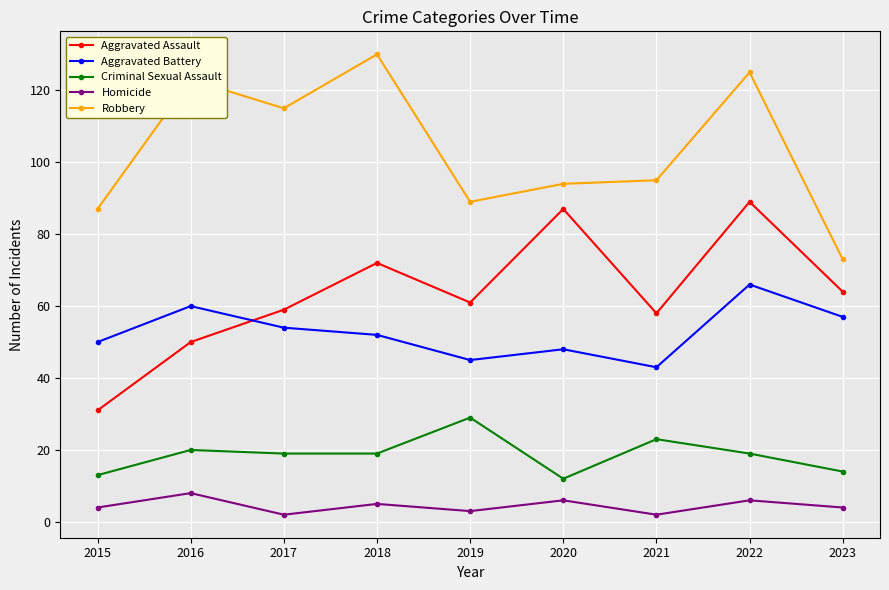

Reading left to right, what are all the values shown in this chart?

Aggravated Assault: 31	50	59	72	61	87	58	89	64
Aggravated Battery: 50	60	54	52	45	48	43	66	57
Criminal Sexual Assault: 13	20	19	19	29	12	23	19	14
Homicide: 4	8	2	5	3	6	2	6	4
Robbery: 87	123	115	130	89	94	95	125	73